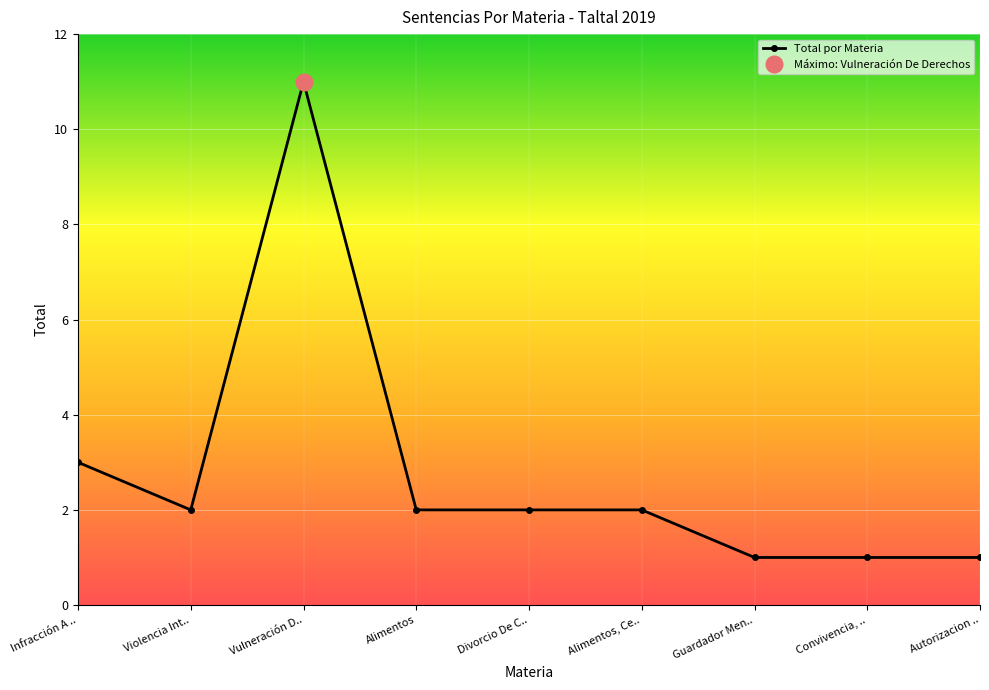

What is the difference between the maximum and minimum values?

10